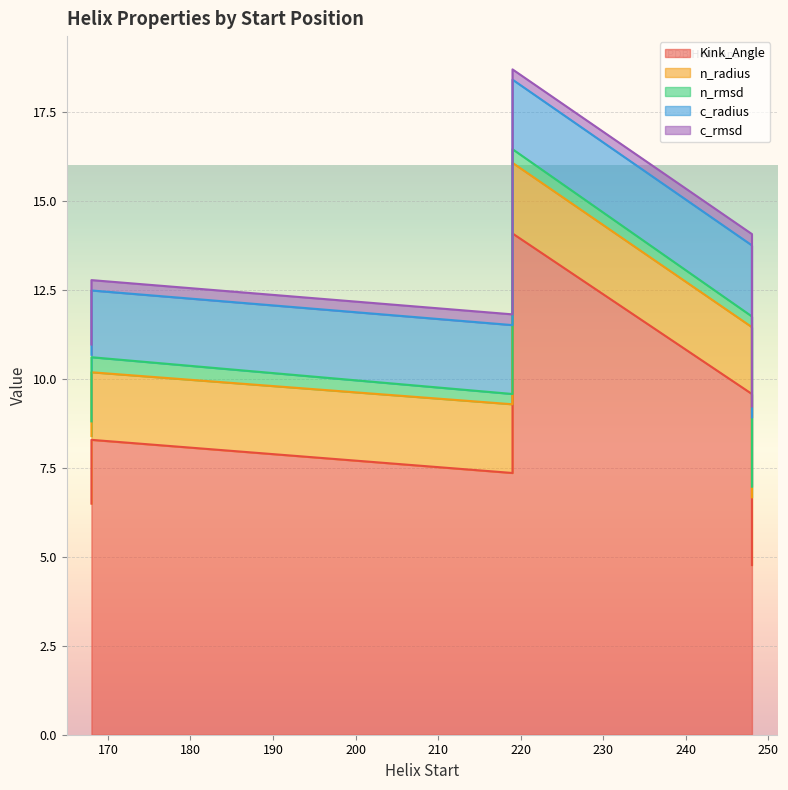

What is the spread (max minus min) of values at 219?

7.1